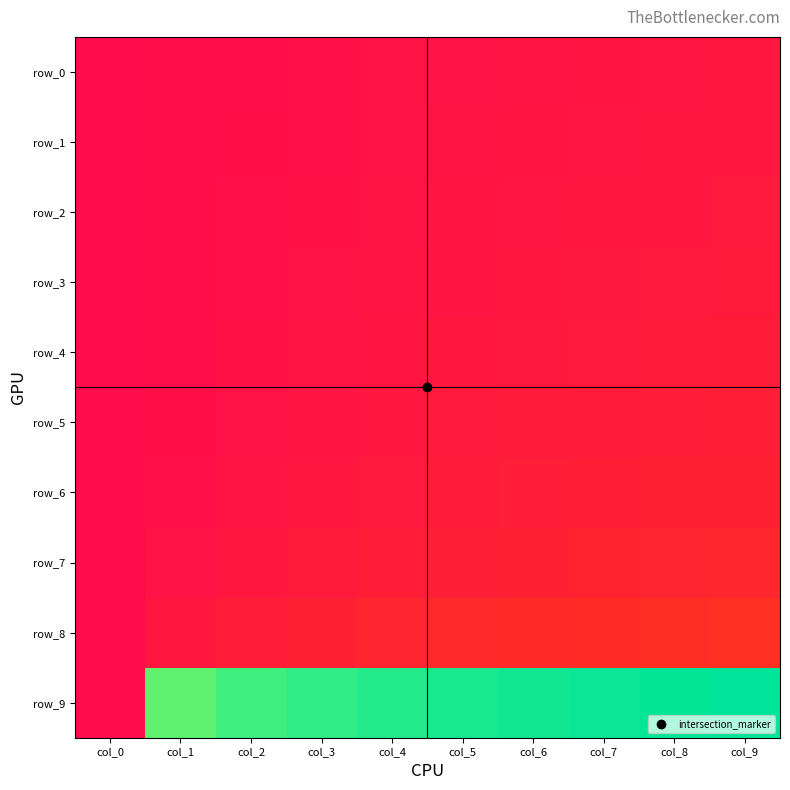

What is the spread (max minus min) of values at col_5?

1.0